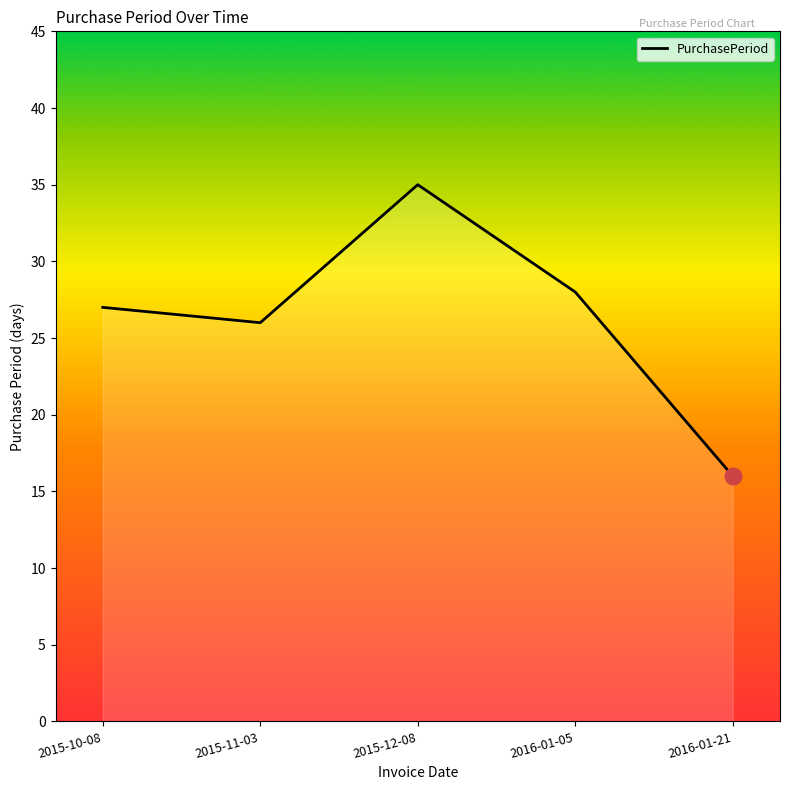

How many values are below 27?

2